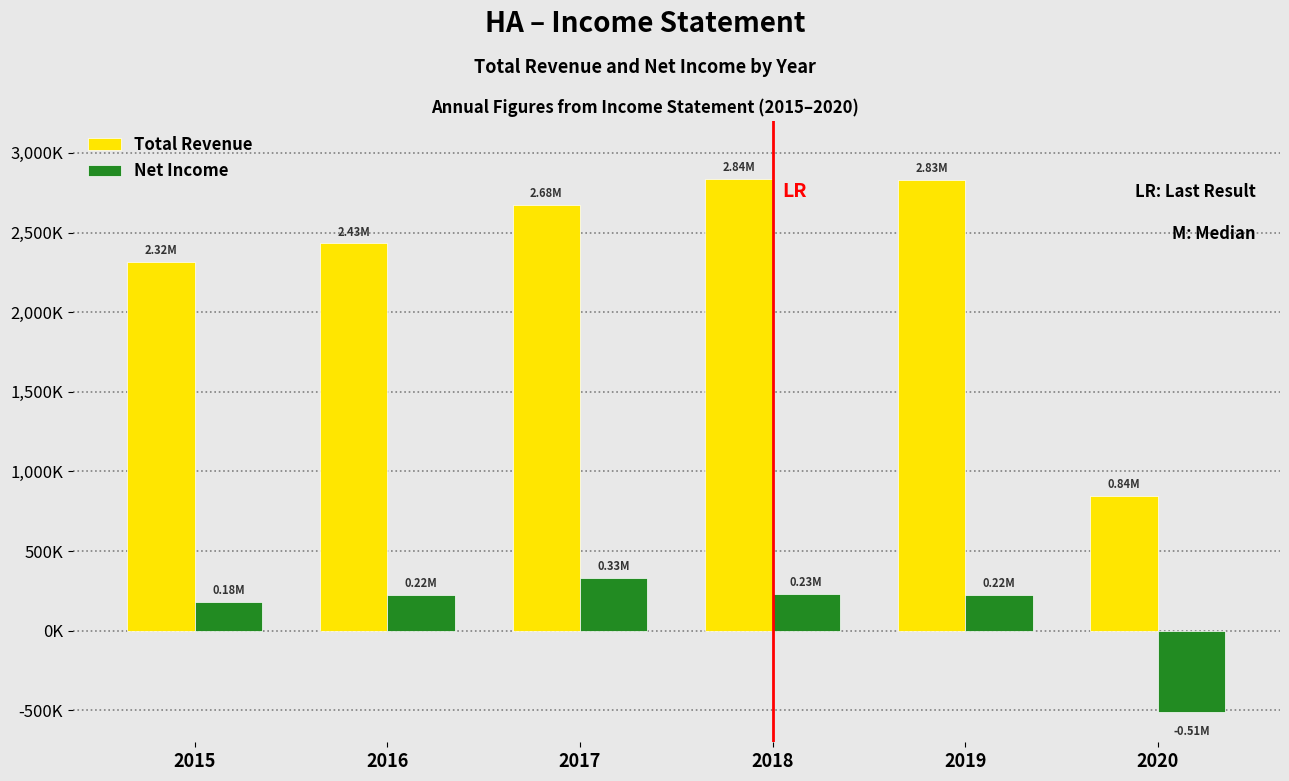

Are the bars horizontal?

No